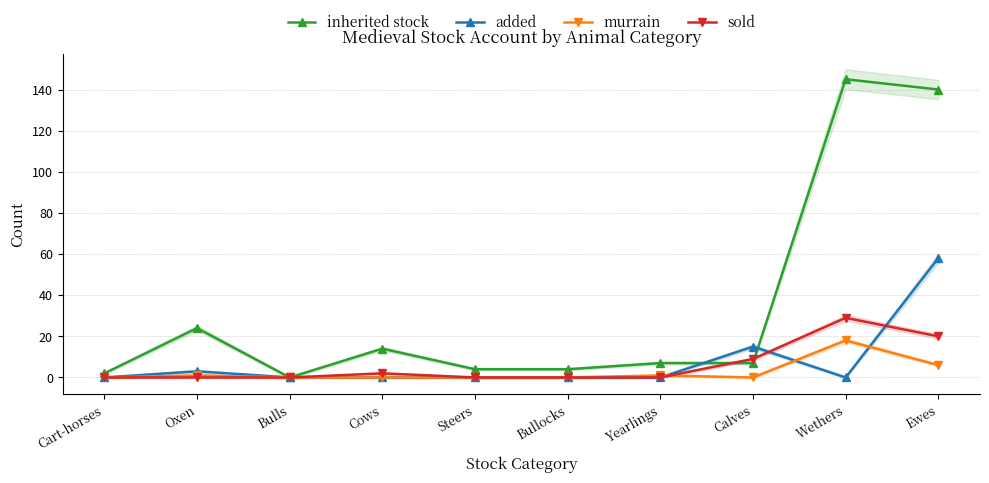

What position from the right is Oxen?

9